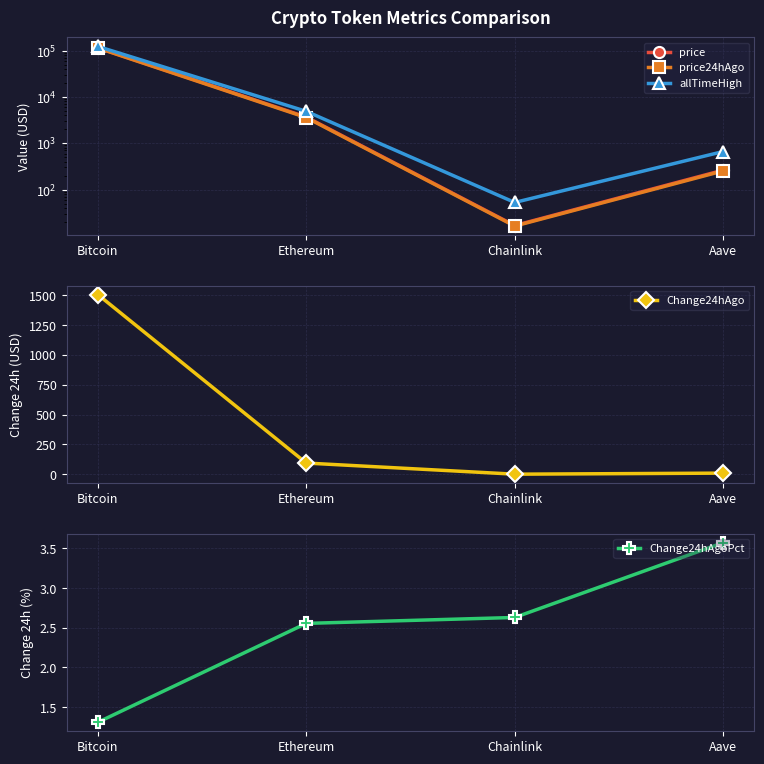

Between Aave and Bitcoin, which is larger?

Bitcoin